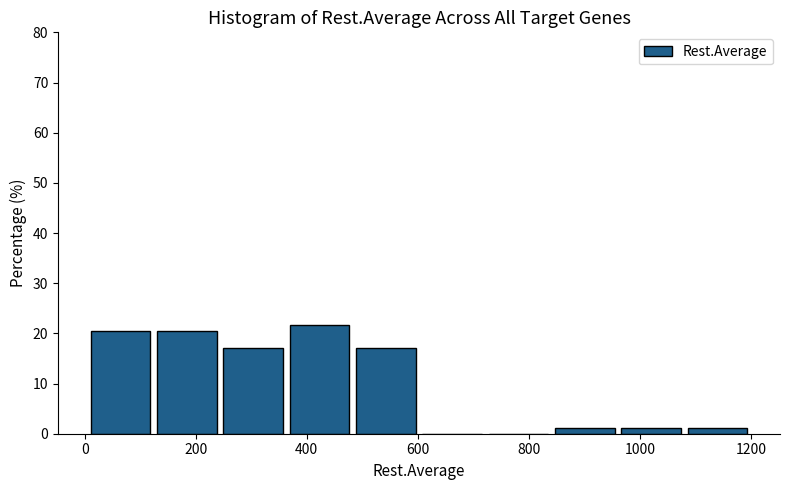

How tall is the bar that spans 1080 to 1200 on the x-axis? Neither the bar edges nor the heights are printed on the chart, so give them approximately, as read against the axes.

1